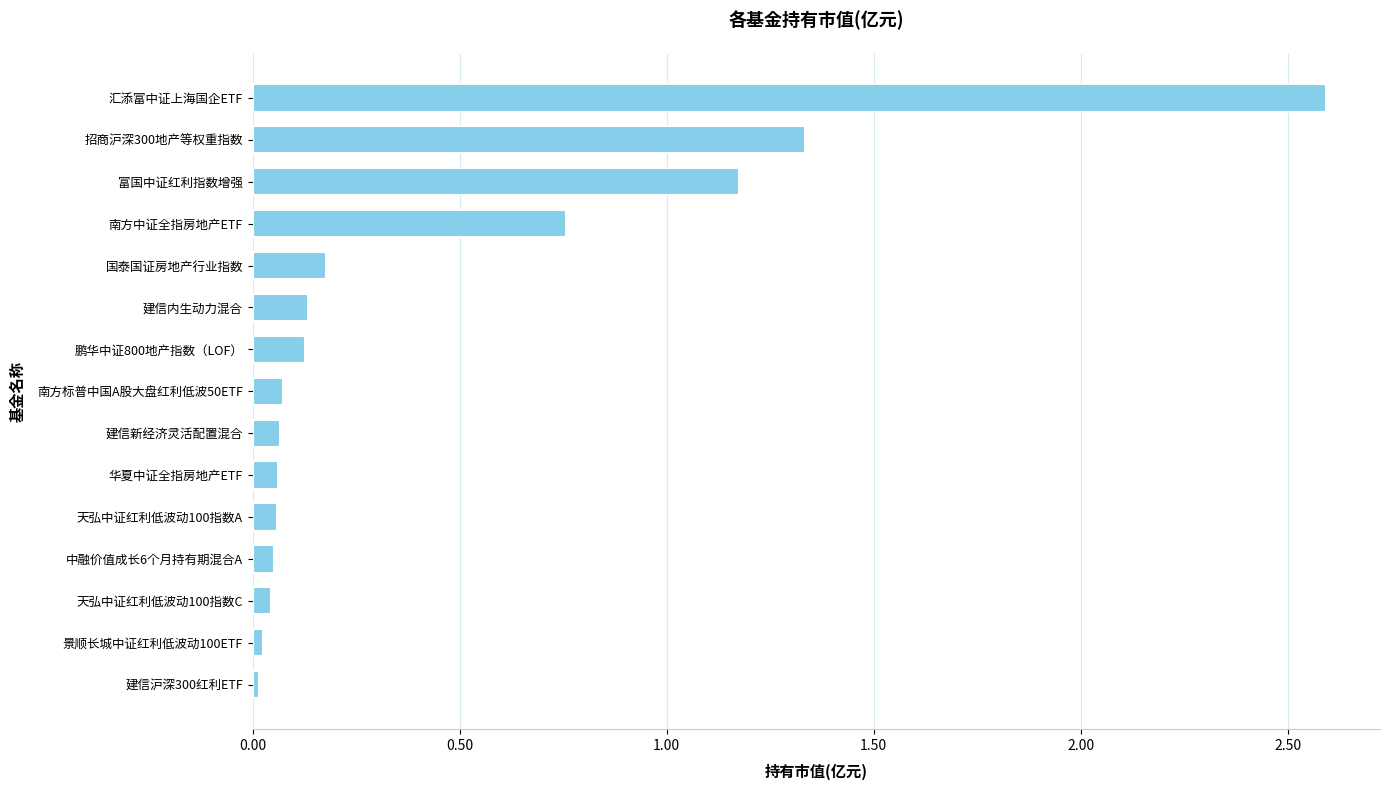

True or false: the data shows 0.1 at 鹏华中证800地产指数（LOF）.

True